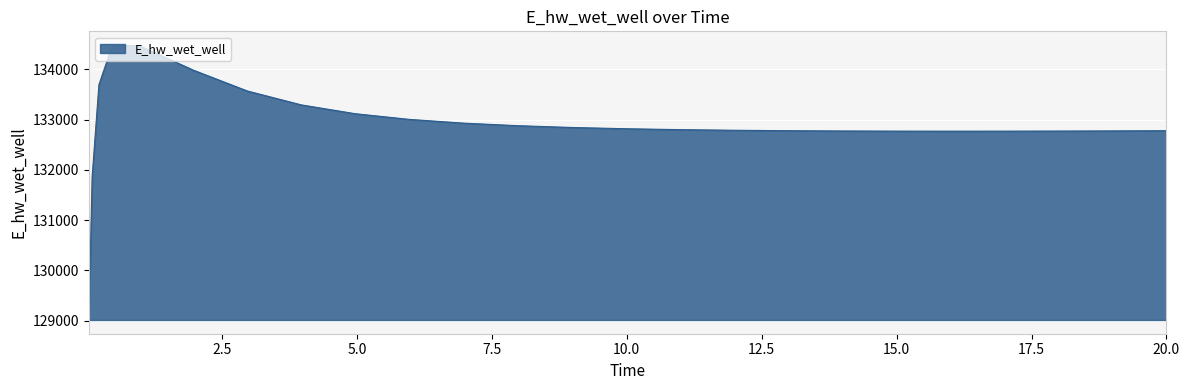

What is the difference between the maximum and minimum values?

5465.9